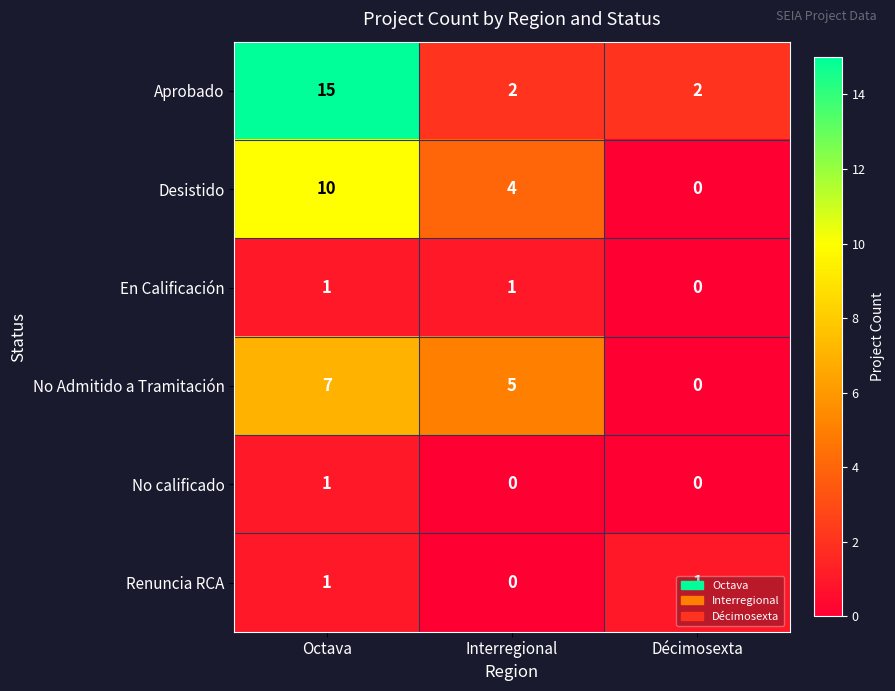

Which category has the highest value across all series?

Octava